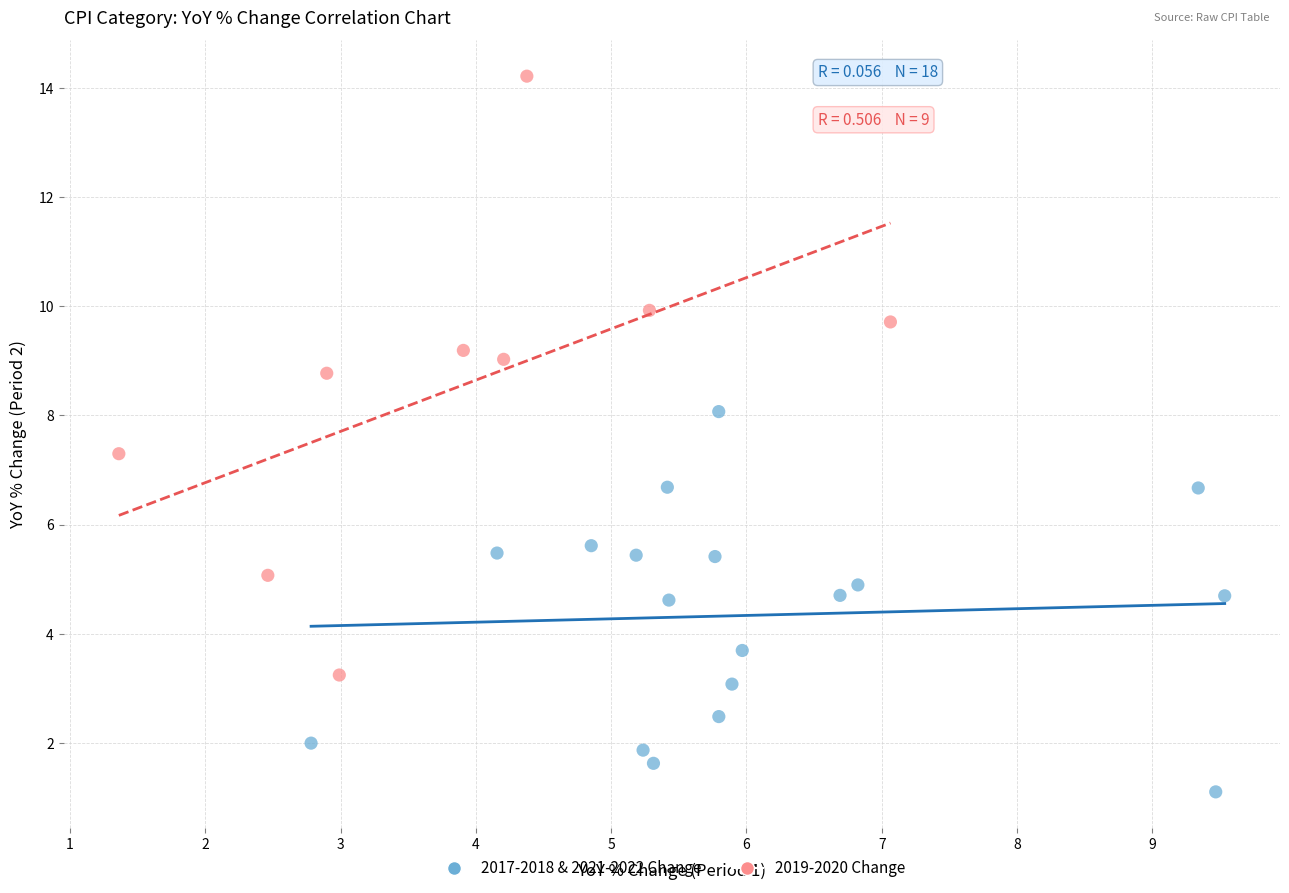

Which series contains the highest Y value?

2019-2020 Change